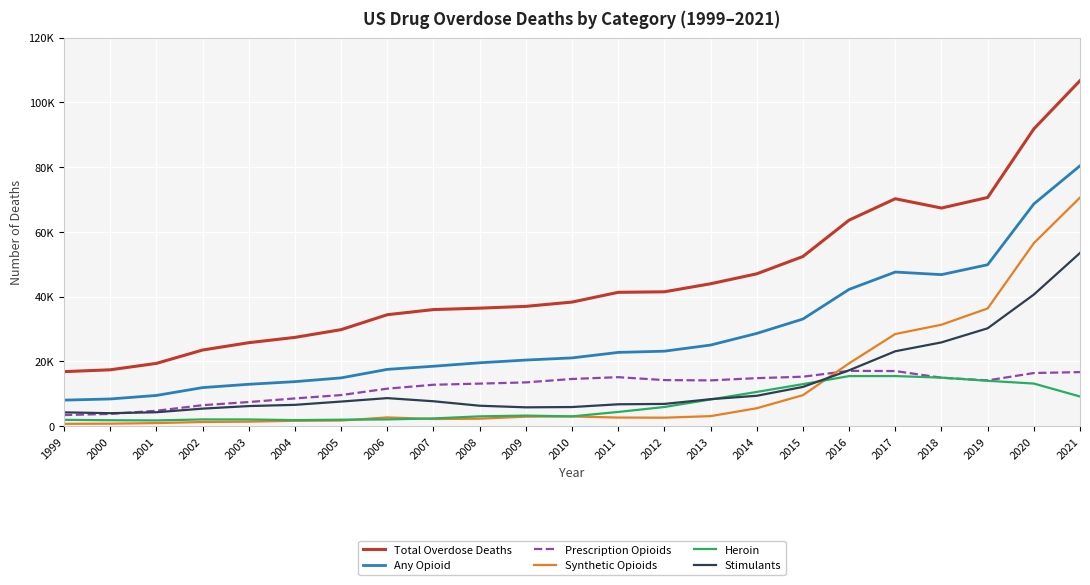

Rank the series at 2002 from highest to lowest value.

Total Overdose Deaths, Any Opioid, Prescription Opioids, Stimulants, Heroin, Synthetic Opioids